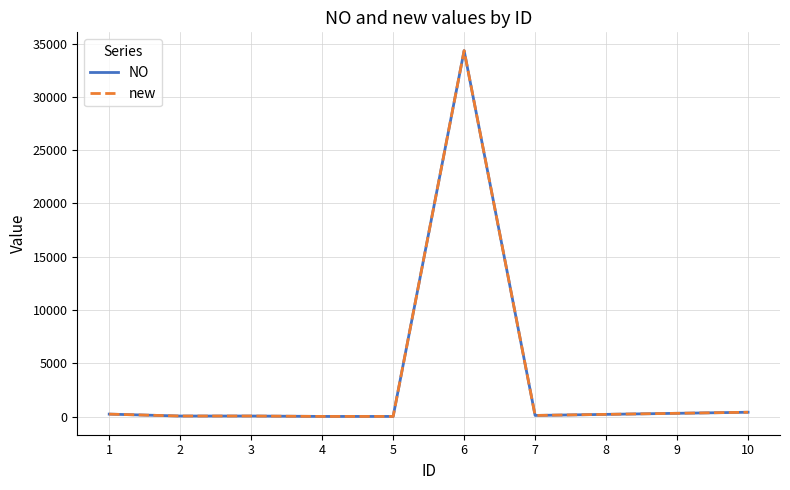

Does the chart display data point markers on the line(s)?

No